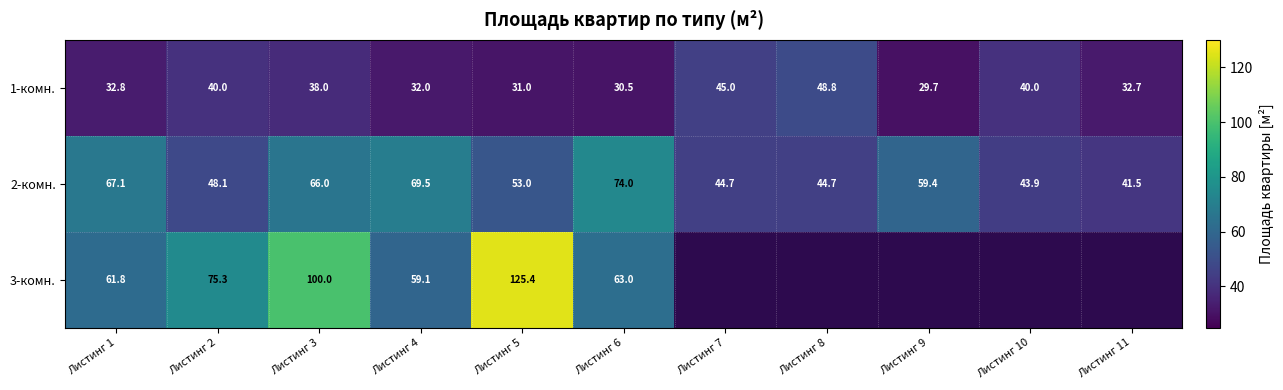

Rank the series at Листинг 6 from lowest to highest value.

1-комн., 3-комн., 2-комн.